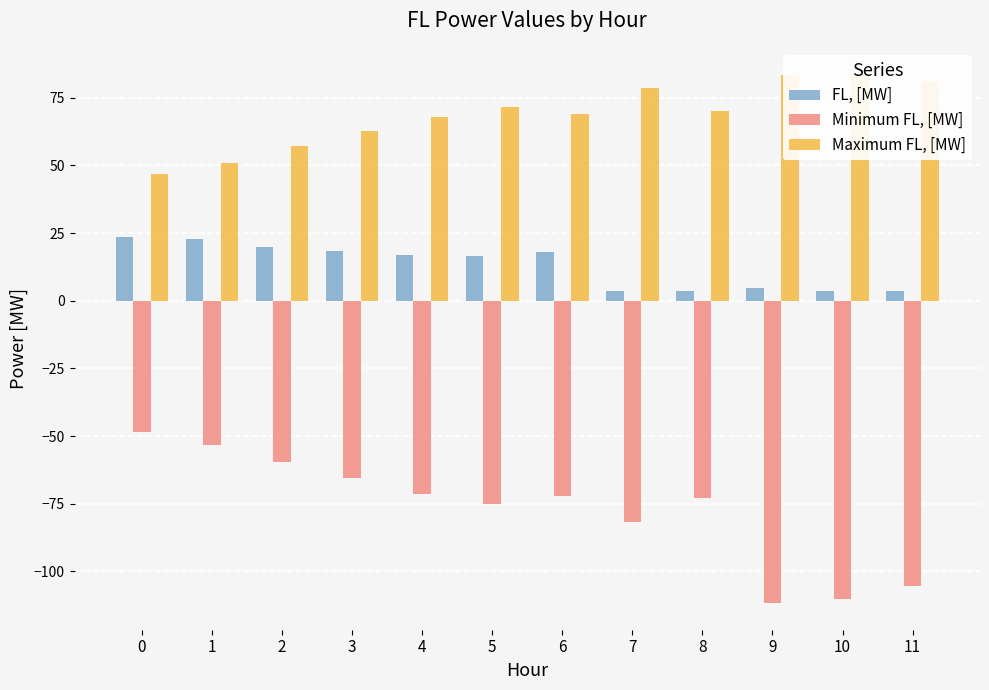

What is the total value across all series at 1?

20.8